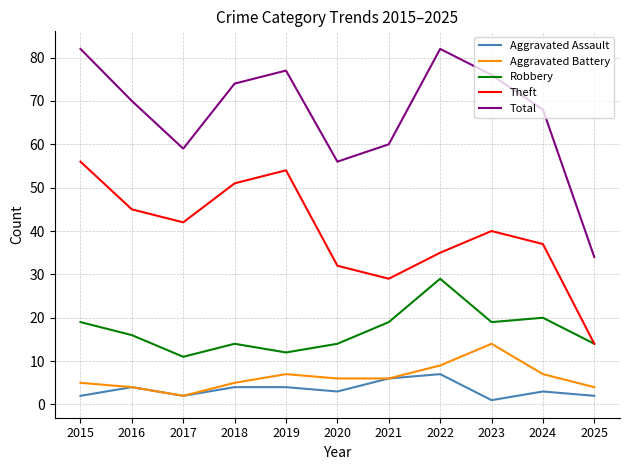

How many interior local valleys does the Aggravated Assault series have?

3